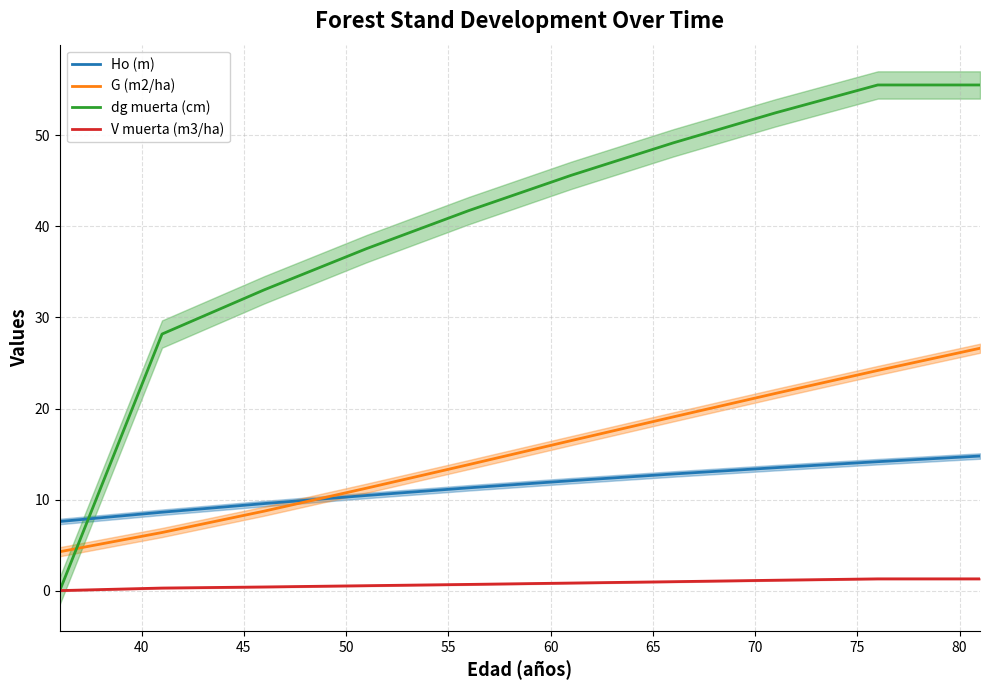

True or false: V muerta (m3/ha) has more than 0 points higher than both neighbors.

False